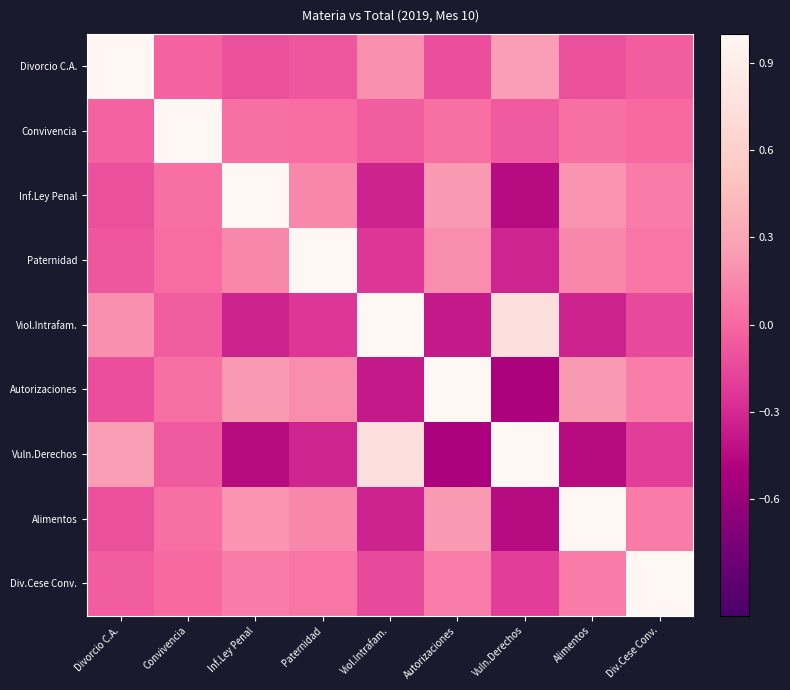

How many categories are shown in the chart?

9